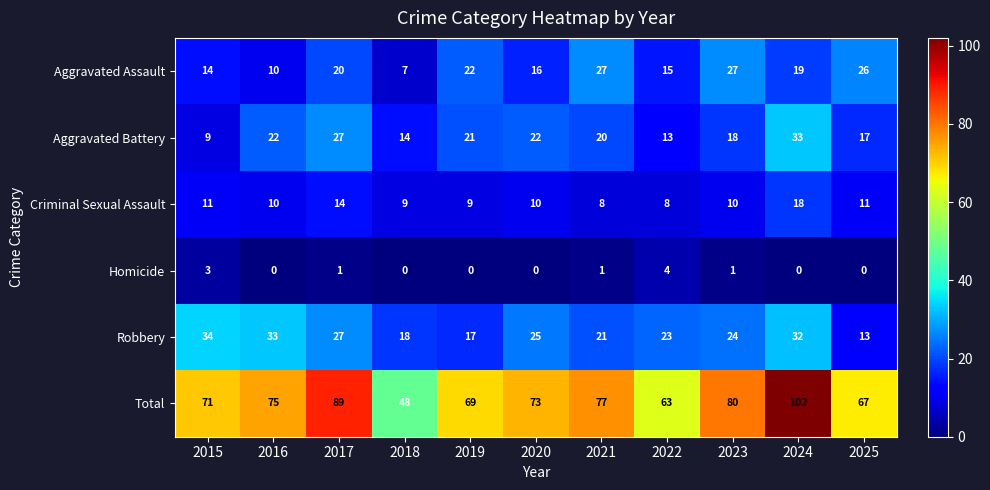

Which series has the widest spread of values?

Total